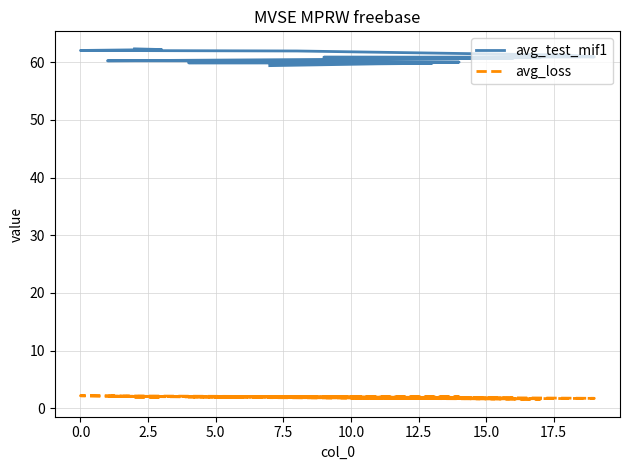

The avg_loss series shows 2.9 at 18. True or false?

False